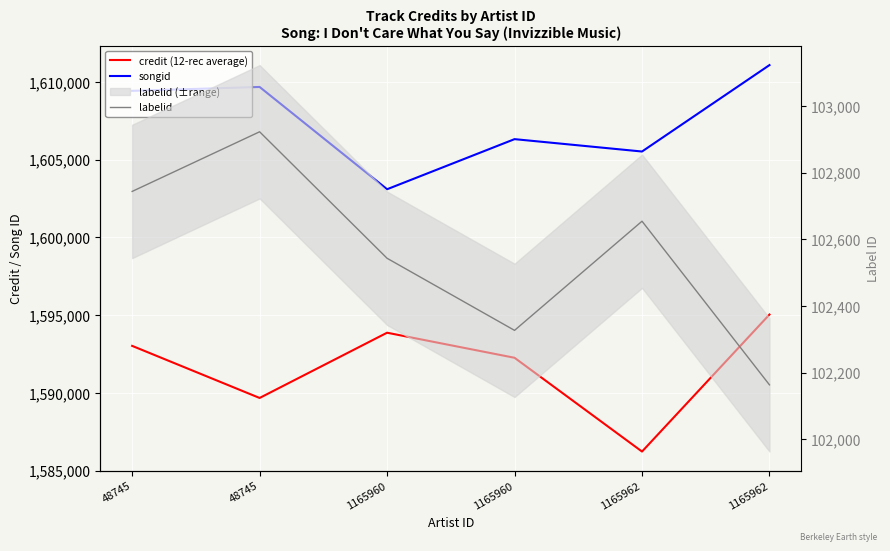

Rank the categories by credit (12-rec average) value from lowest to highest.

1165962, 48745, 1165960, 48745, 1165960, 1165962